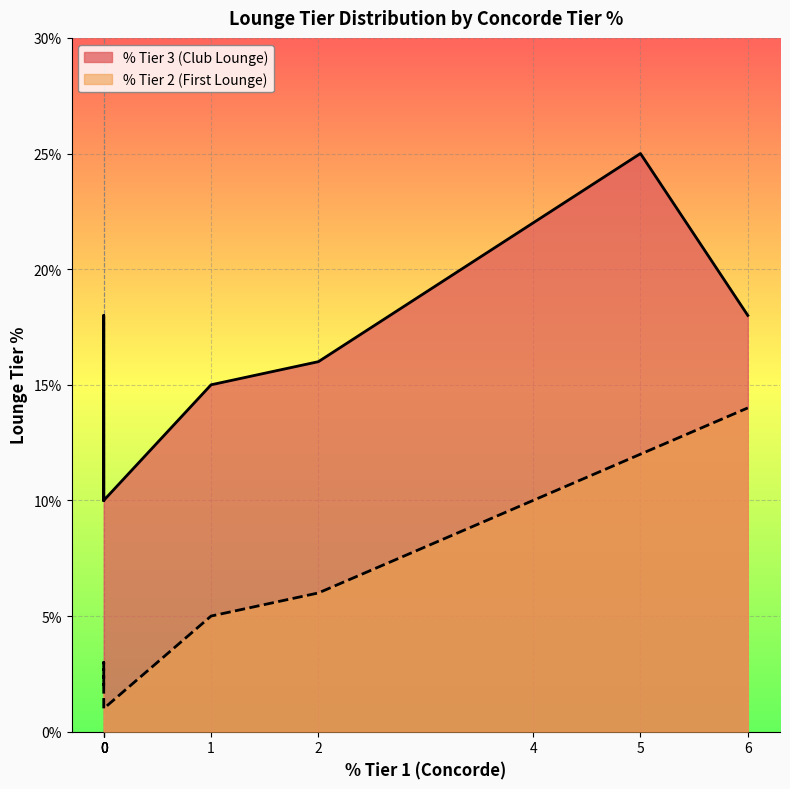

Reading left to right, list all the values displayed in this chart.

% Tier 2 (First Lounge): 5=12	4=10	2=6	1=5	0=2	0=3	0=2	0=1	6=14
% Tier 3 (Club Lounge): 5=25	4=22	2=16	1=15	0=10	0=12	0=18	0=10	6=18